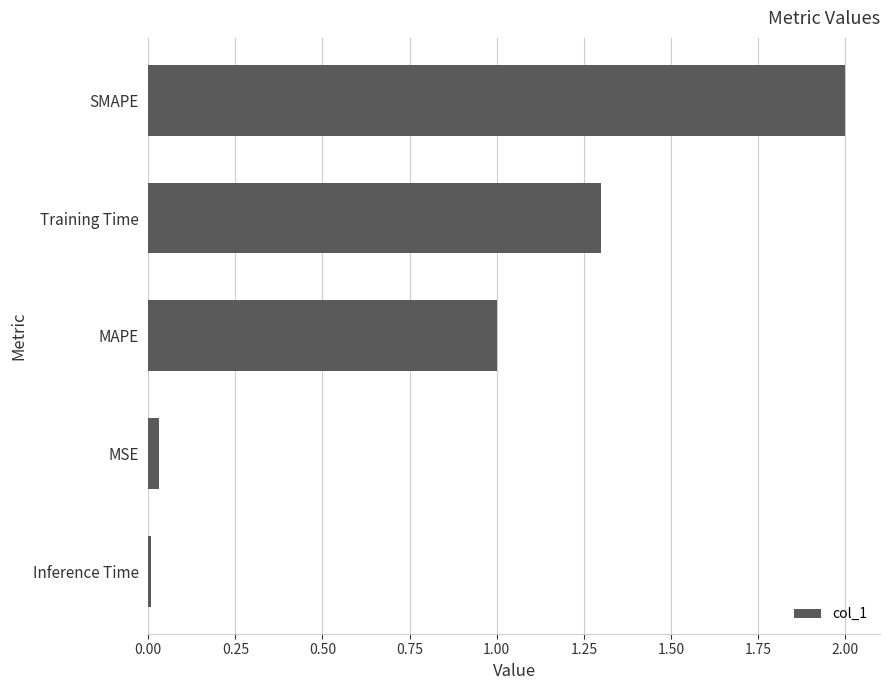

What is the change in value from Training Time to SMAPE?

+0.7